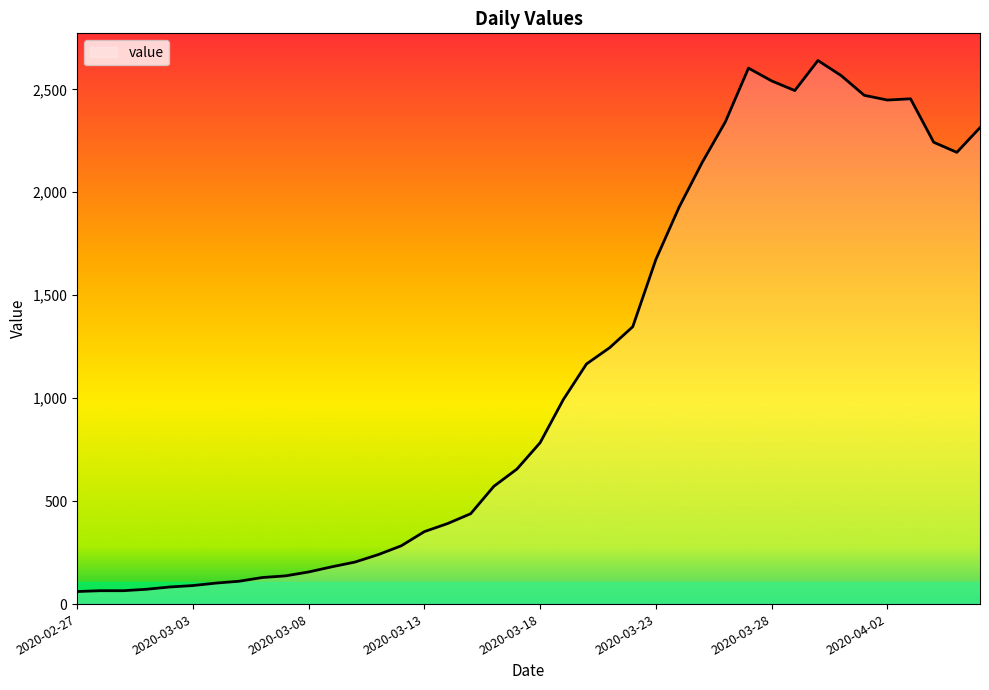

What is the difference between the maximum and minimum values?

2579